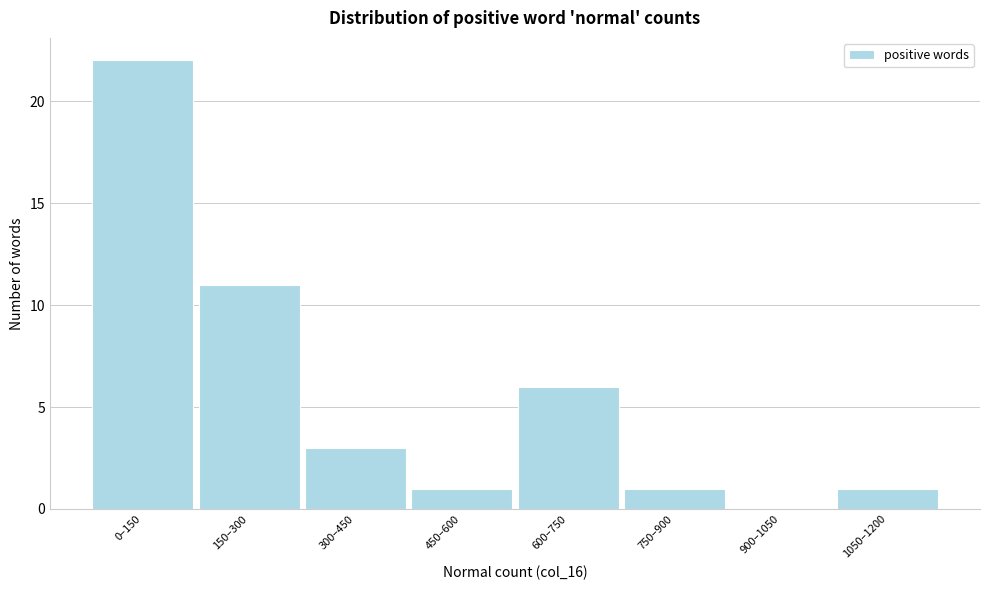

Reading right to left, list all the values displayed in this chart.

1050–1200=1	900–1050=0	750–900=1	600–750=6	450–600=1	300–450=3	150–300=11	0–150=22